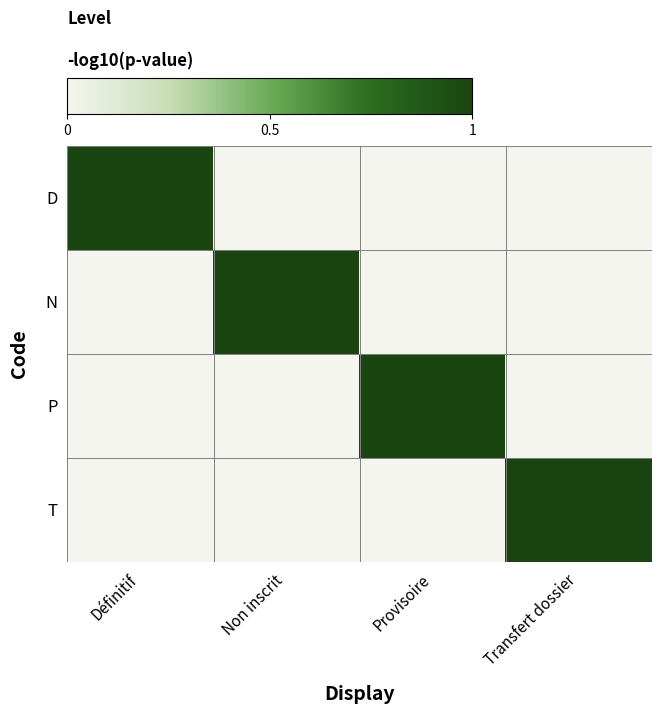

Reading right to left, what are all the values shown in this chart?

D: Transfert dossier=0	Provisoire=0	Non inscrit=0	Définitif=1
N: Transfert dossier=0	Provisoire=0	Non inscrit=1	Définitif=0
P: Transfert dossier=0	Provisoire=1	Non inscrit=0	Définitif=0
T: Transfert dossier=1	Provisoire=0	Non inscrit=0	Définitif=0